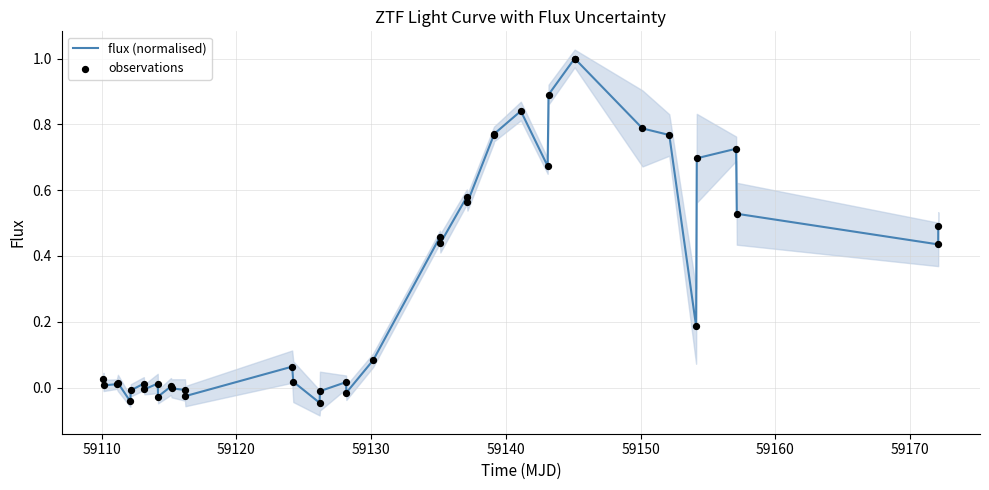

Which series has the largest total across all categories?

flux (normalised)